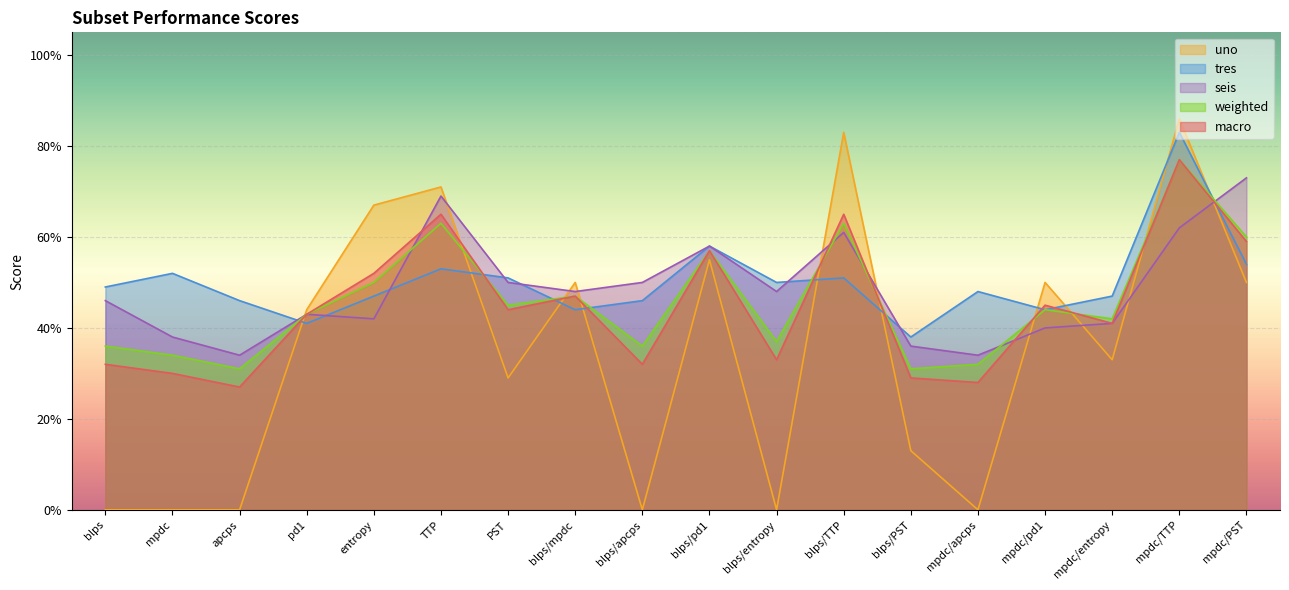

Which series has the largest total across all categories?

tres